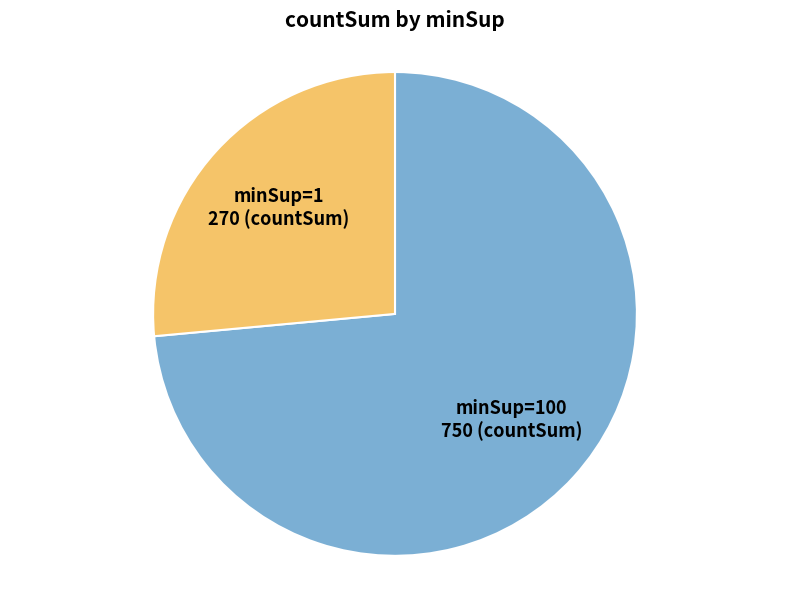

Approximately how many times larger is the value at minSup=100 750 (countSum) compared to minSup=1 270 (countSum)?

2.8